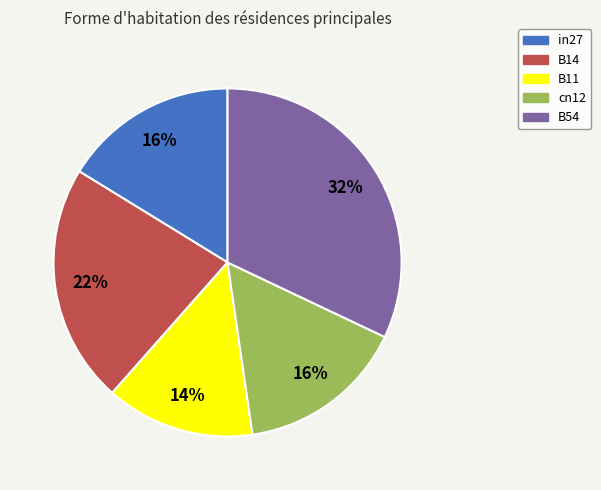

The cn12 slice represents 5% of the pie. True or false?

False